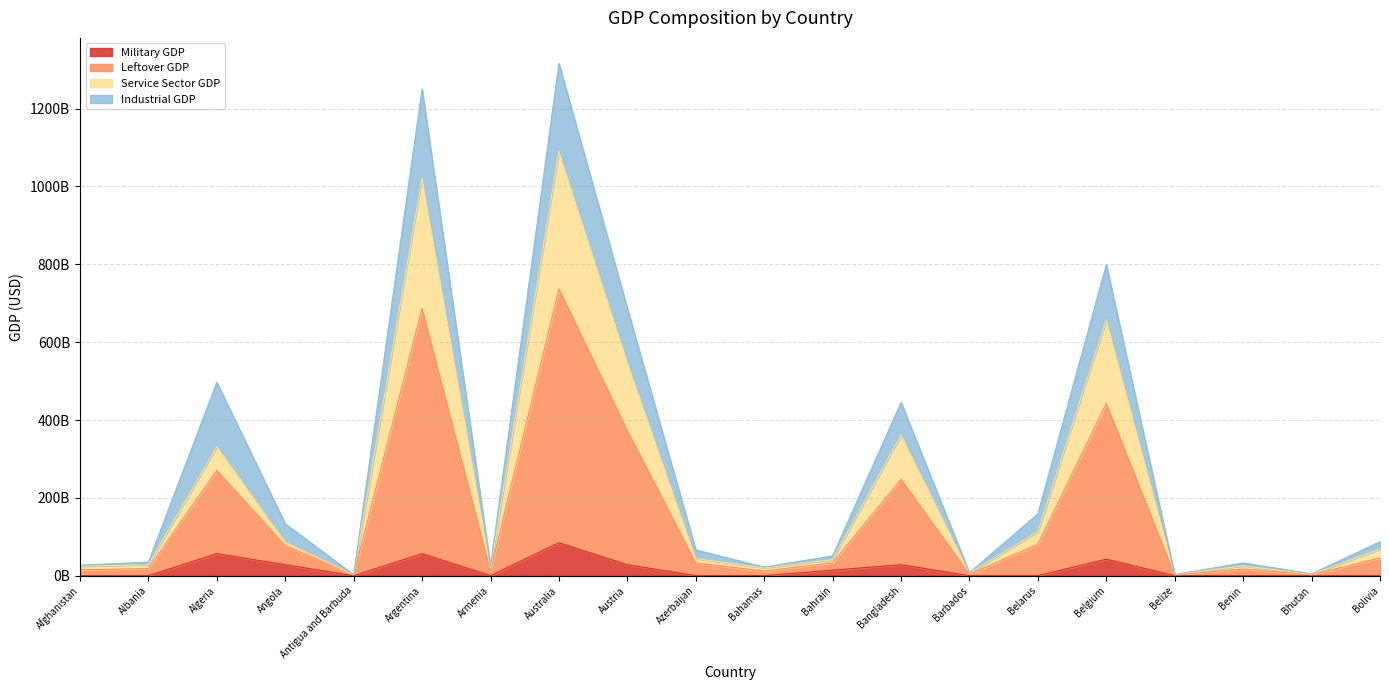

What is the maximum value for Military GDP?

84579471737.6